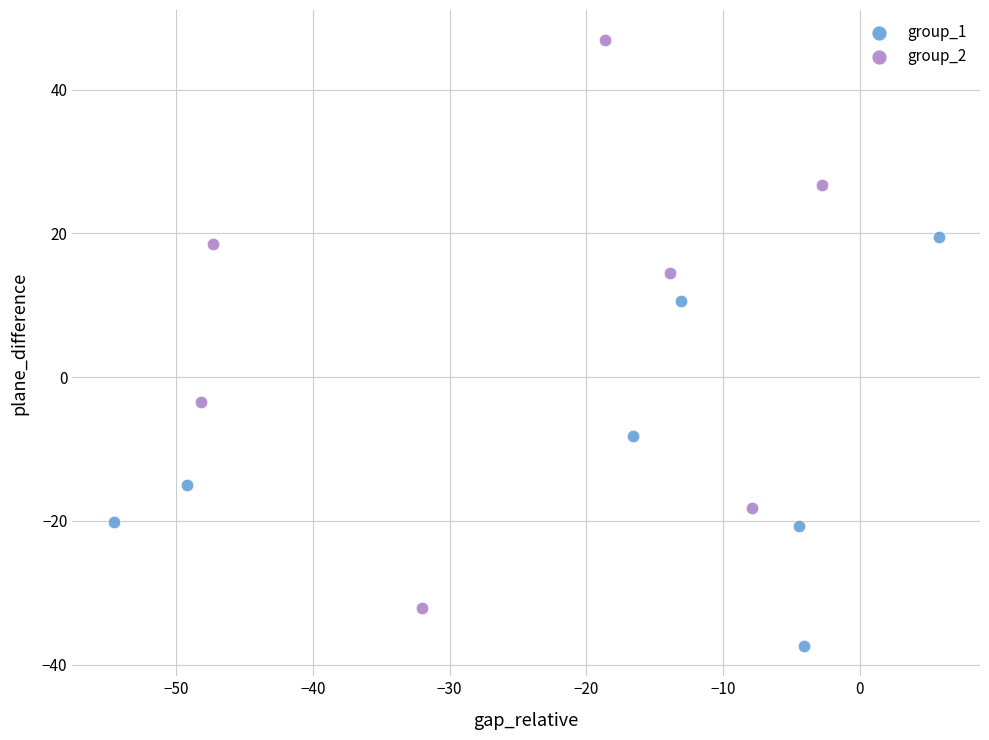

Which series reaches the minimum Y coordinate?

group_1